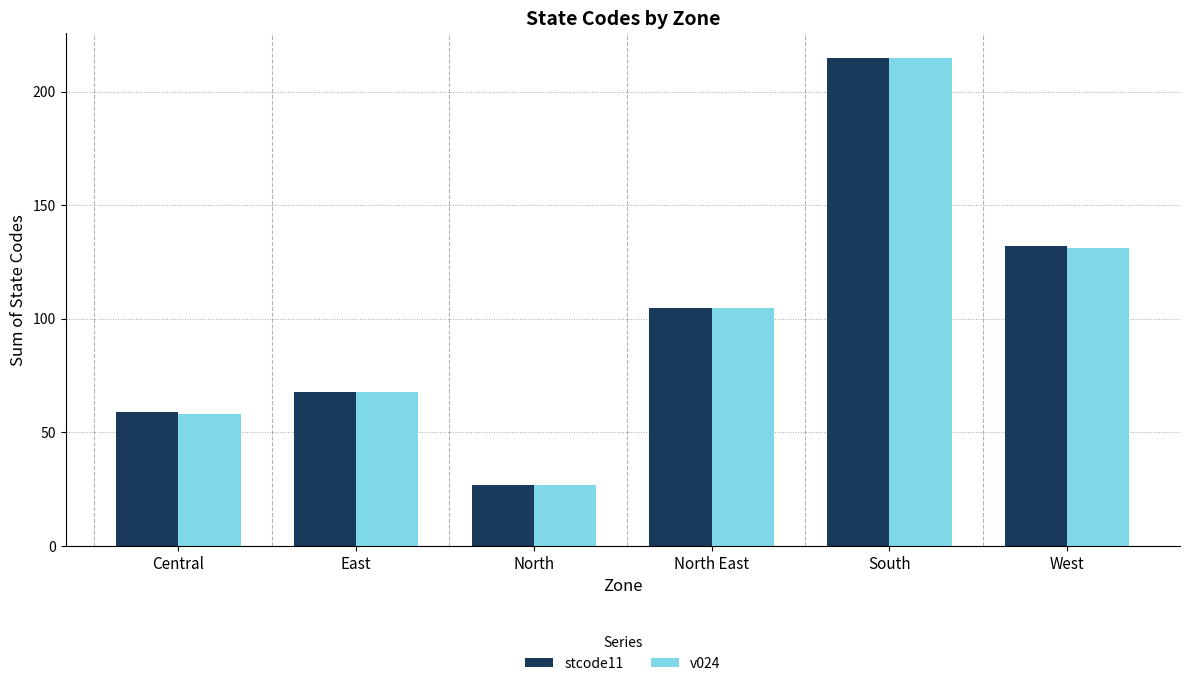

Reading left to right, transcribe all the data shown in this chart.

stcode11: Central=59	East=68	North=27	North East=105	South=215	West=132
v024: Central=58	East=68	North=27	North East=105	South=215	West=131